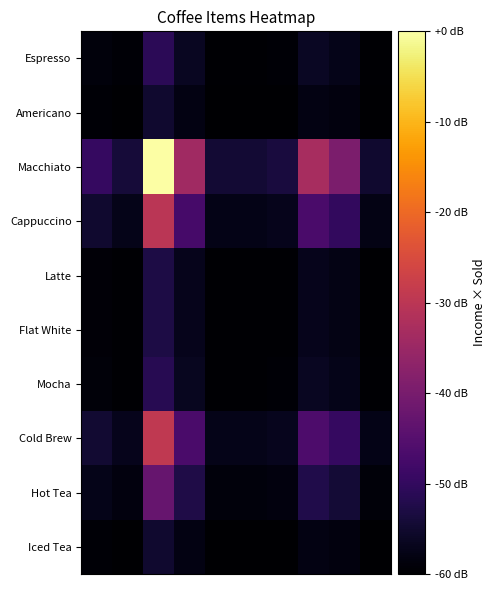

What is the smallest value displayed?

3.5